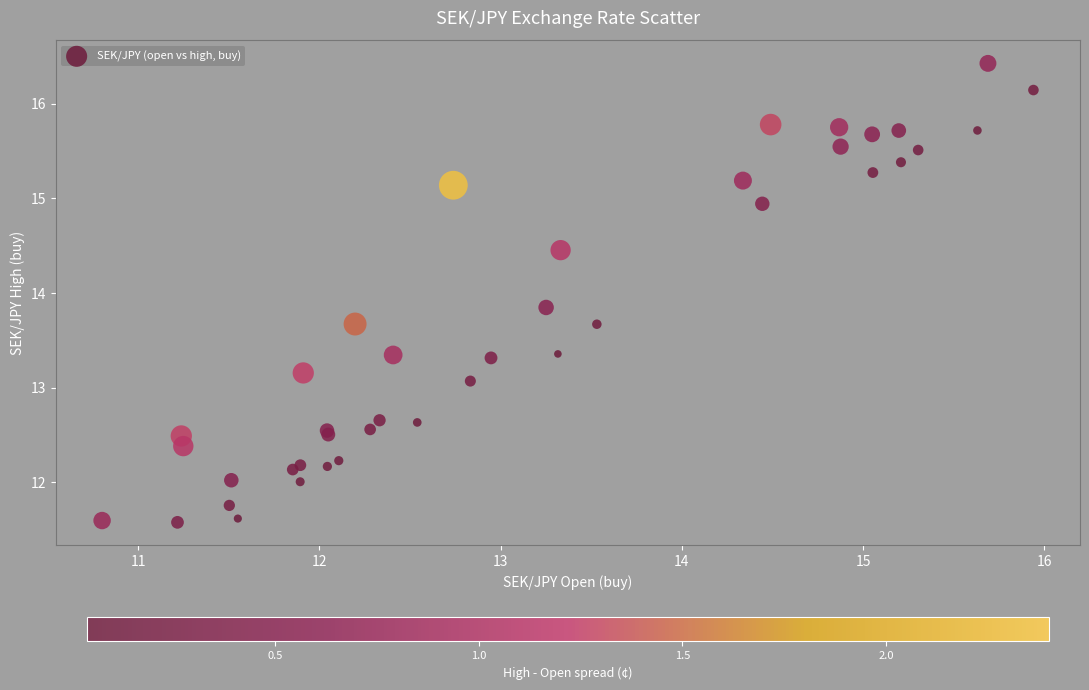

What Y value in the scatter plot is closest to 14?

13.8